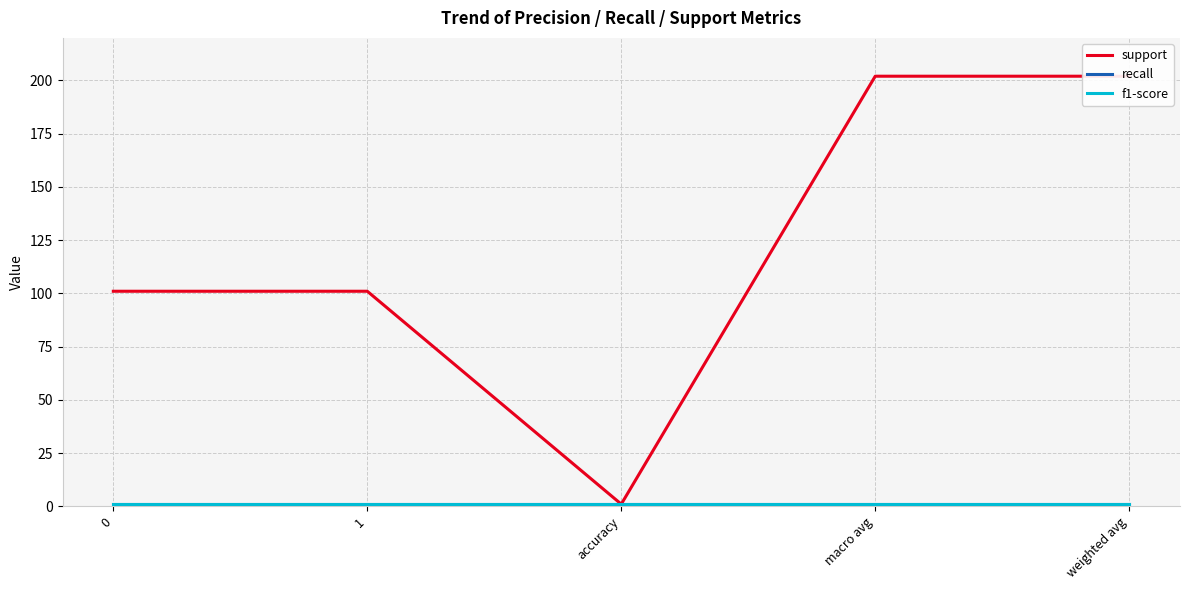

Reading left to right, transcribe all the data shown in this chart.

support: 0=101	1=101	accuracy=1	macro avg=202	weighted avg=202
recall: 0=1	1=1	accuracy=1	macro avg=1	weighted avg=1
f1-score: 0=1	1=1	accuracy=1	macro avg=1	weighted avg=1